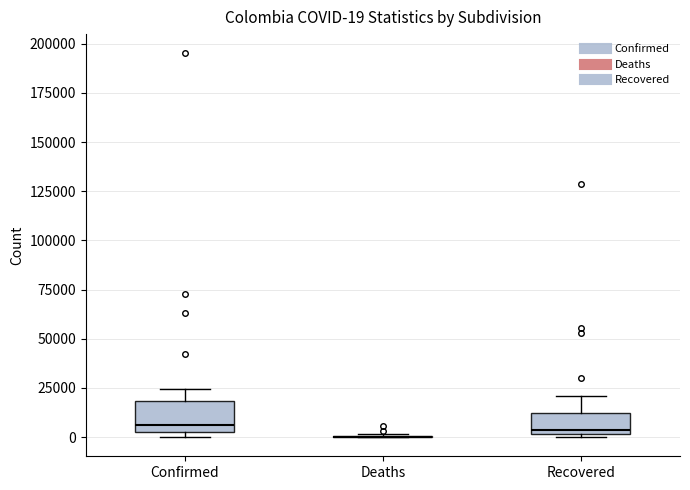

Comparing the boxes themselves (not the whiskers), which one is the tallest?

Confirmed